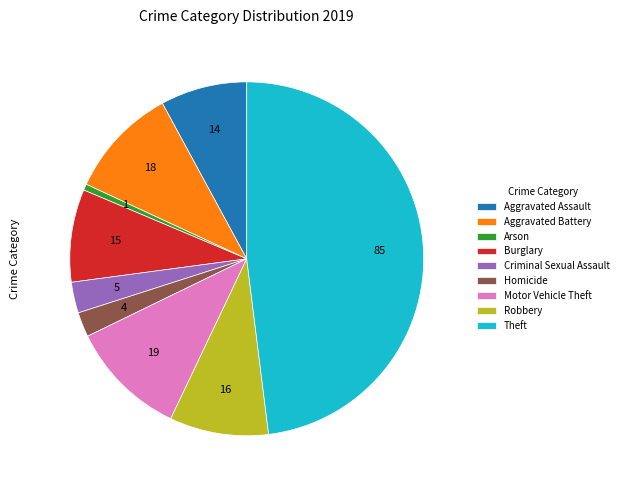

Is there a majority slice in this chart?

No